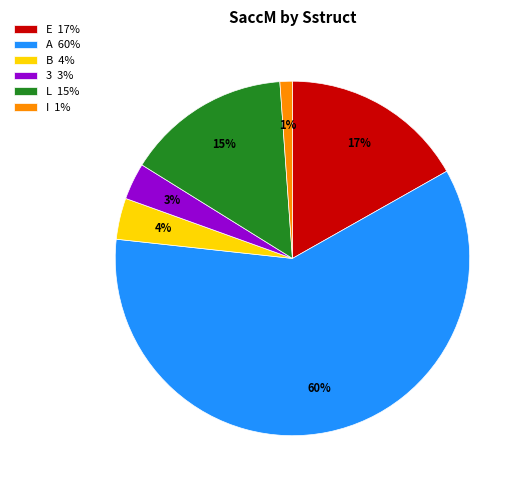

To the nearest percent, what is the difference between the largest and smallest slice percentages?

59%